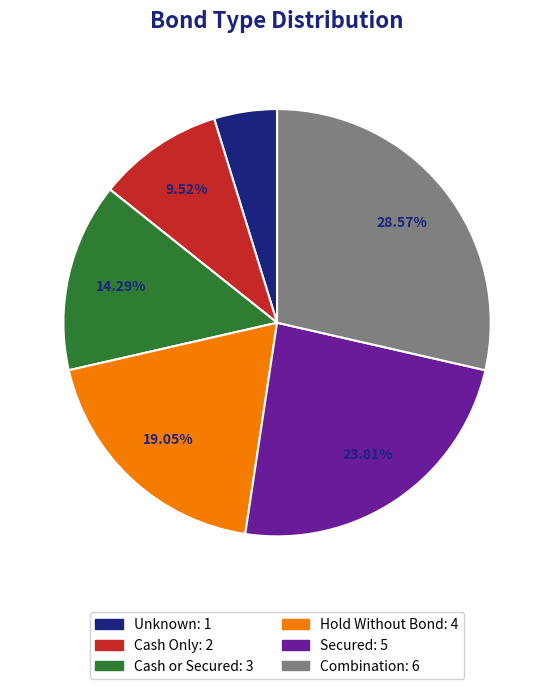

Between Secured and Hold Without Bond, which is larger?

Secured